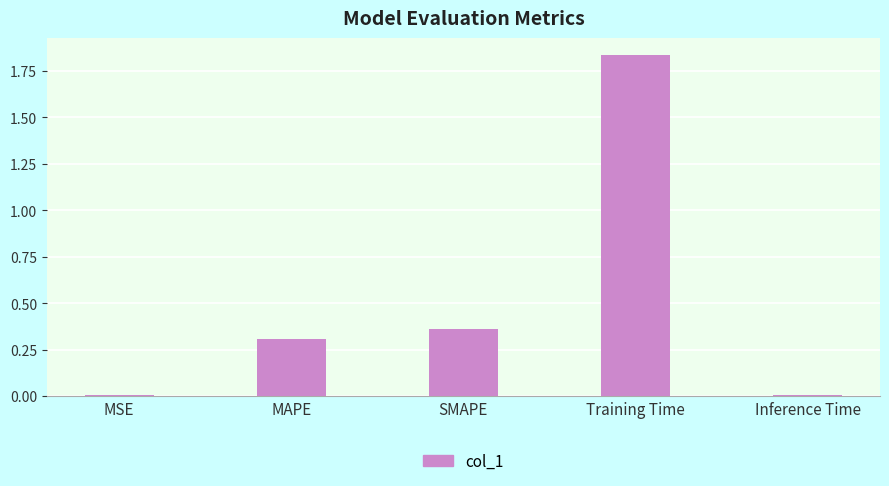

Are the bars grouped side by side (vs. stacked)?

No